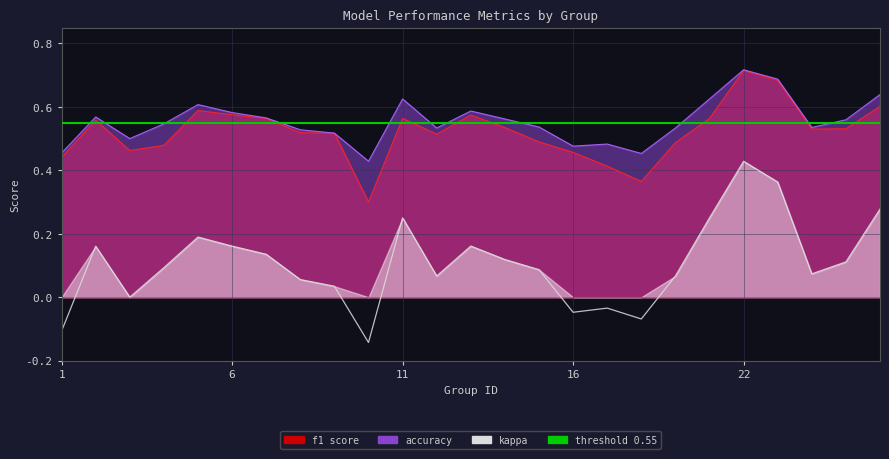

What is the highest value of the f1 series?

0.7